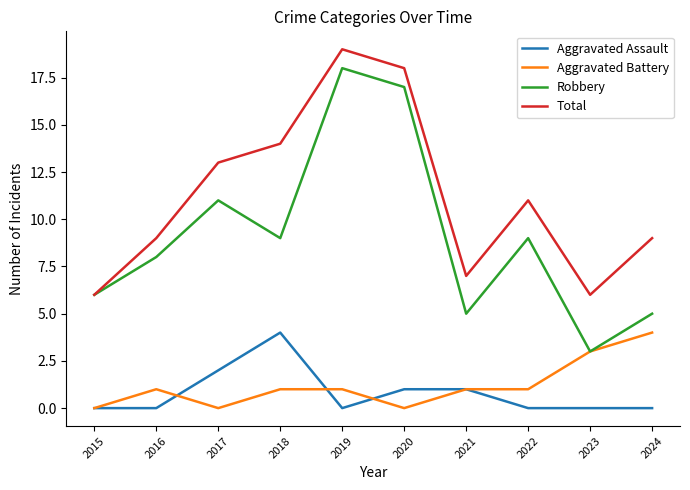

Reading left to right, extract all data points from this chart.

Aggravated Assault: 2015=0	2016=0	2017=2	2018=4	2019=0	2020=1	2021=1	2022=0	2023=0	2024=0
Aggravated Battery: 2015=0	2016=1	2017=0	2018=1	2019=1	2020=0	2021=1	2022=1	2023=3	2024=4
Robbery: 2015=6	2016=8	2017=11	2018=9	2019=18	2020=17	2021=5	2022=9	2023=3	2024=5
Total: 2015=6	2016=9	2017=13	2018=14	2019=19	2020=18	2021=7	2022=11	2023=6	2024=9